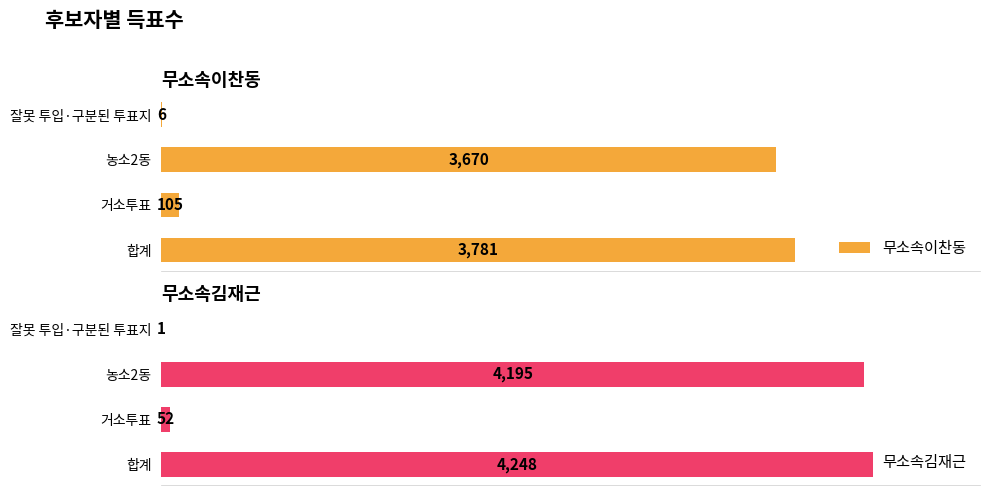

At which label does 무소속이찬동 reach its peak?

합계